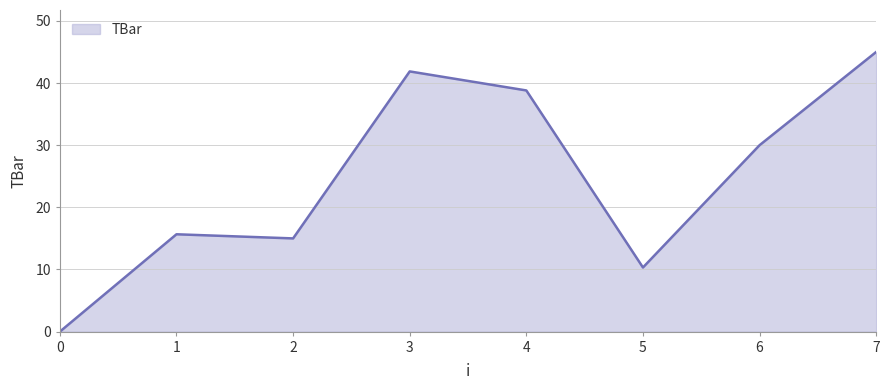

At which category does the data reach its first local peak?

1